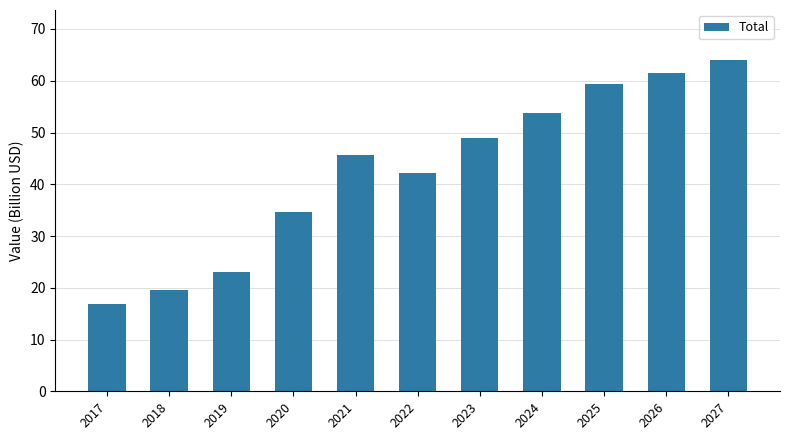

What is the ratio of the value at 2018 to the value at 2027?

0.3